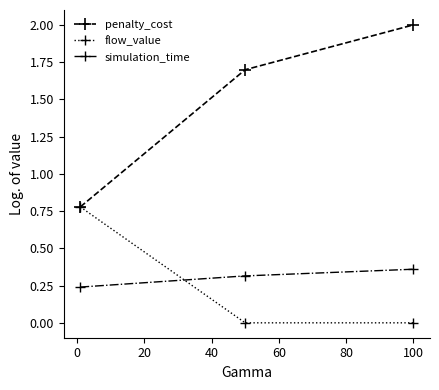

List the series in order of their peak value, highest first.

penalty_cost, flow_value, simulation_time